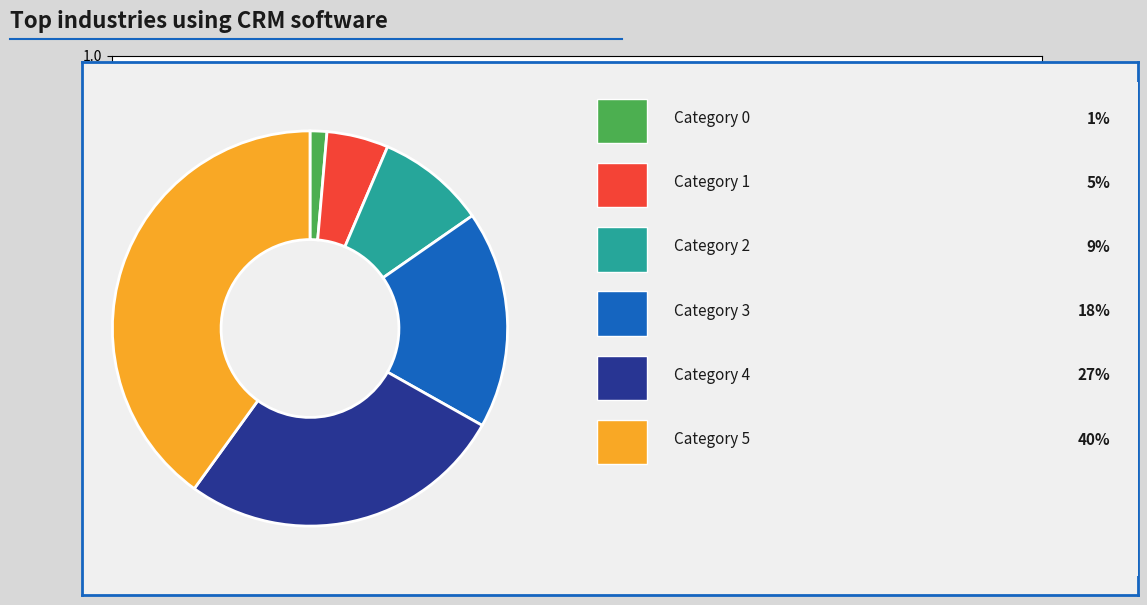

Does any single category account for the majority?

No